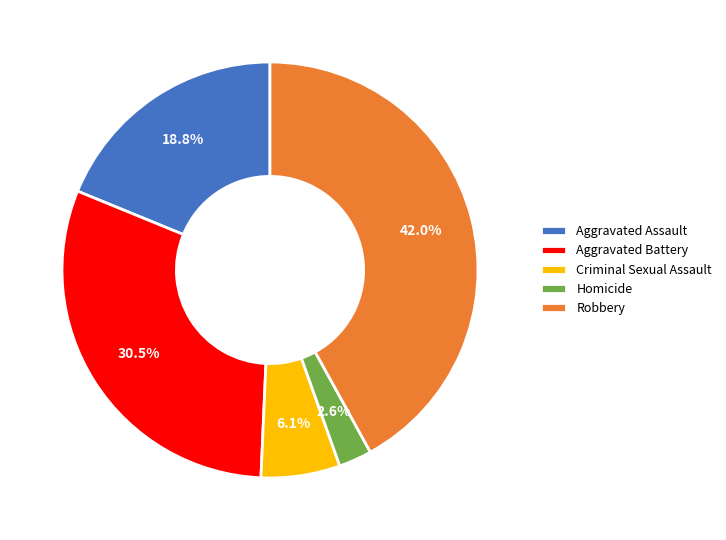

What is the total percentage of Aggravated Battery and Robbery?

72.5%